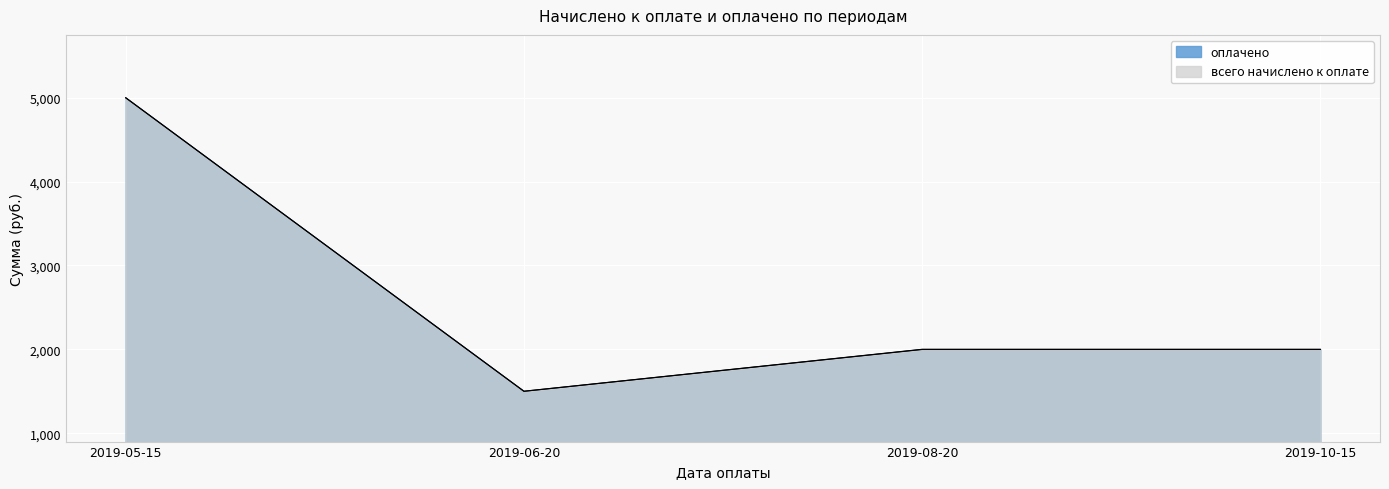

True or false: оплачено and всего начислено к оплате cross at least once.

False